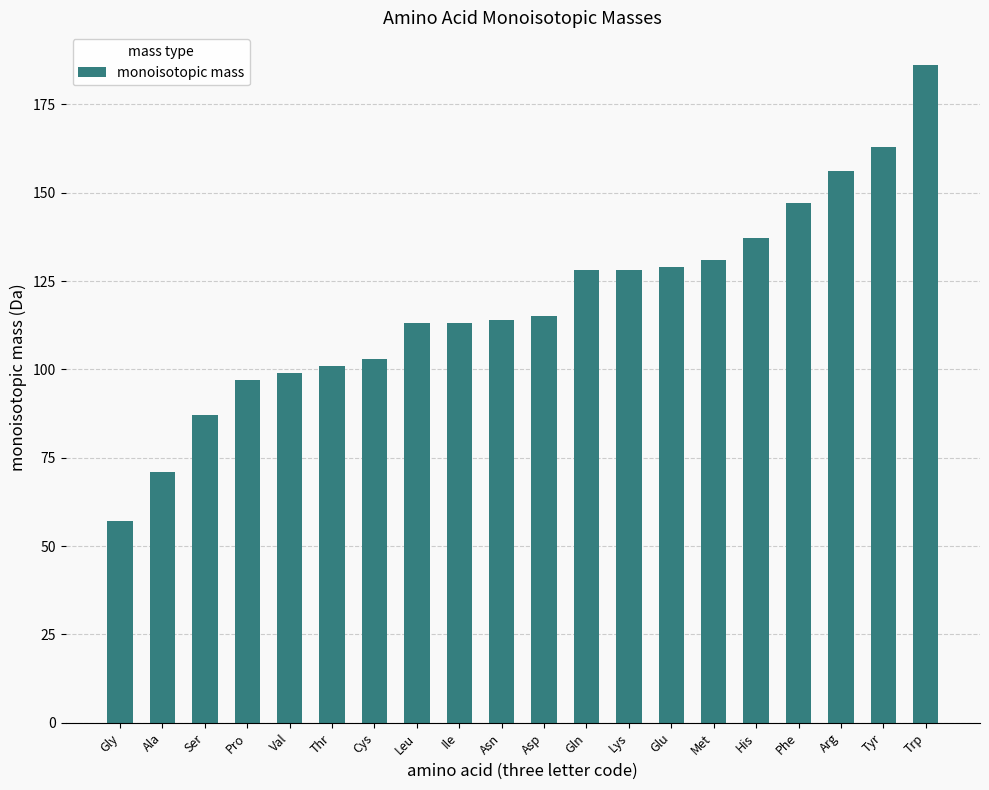

What is the value of the 9th bar from the left?

113.1